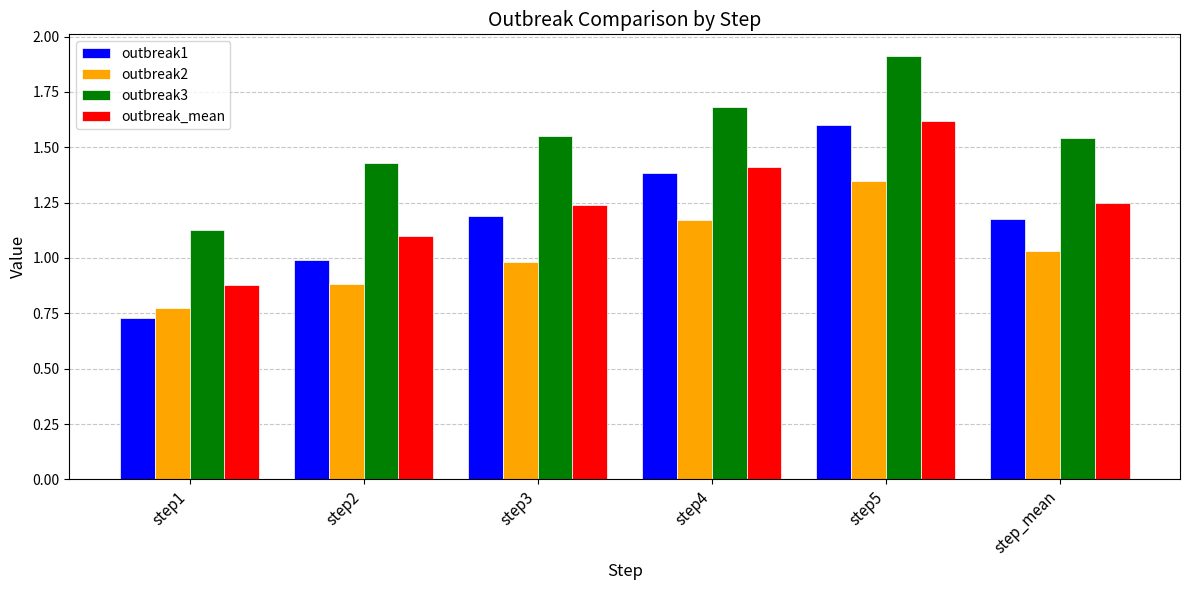

Which series changed the most between step1 and step5?

outbreak1